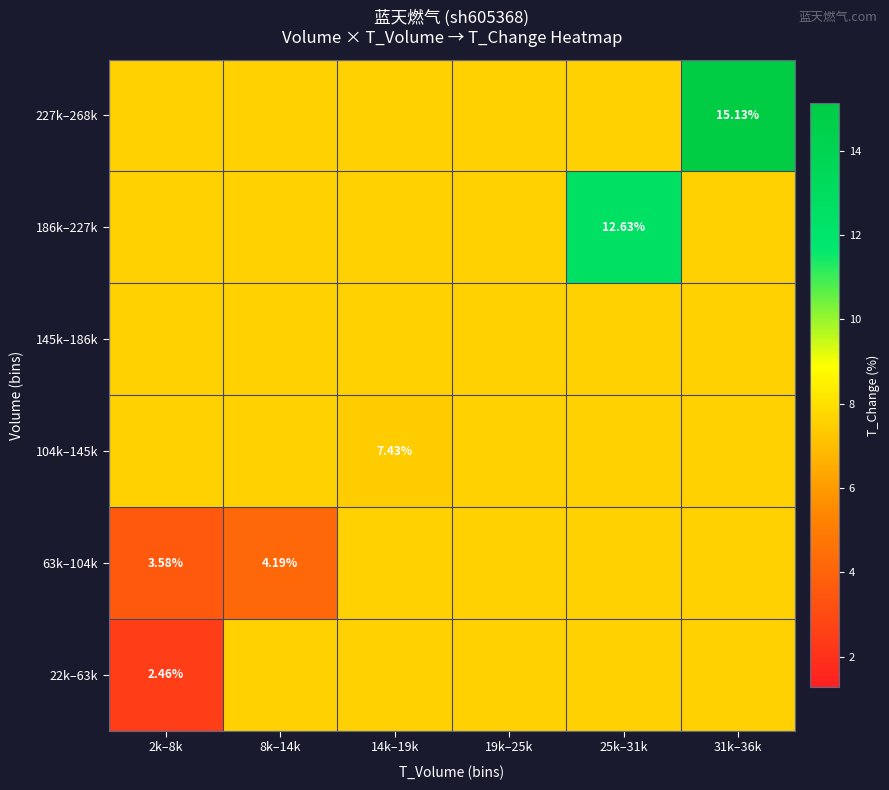

Is the value of 104k–145k at 25k–31k greater than the value of 186k–227k at 25k–31k?

No